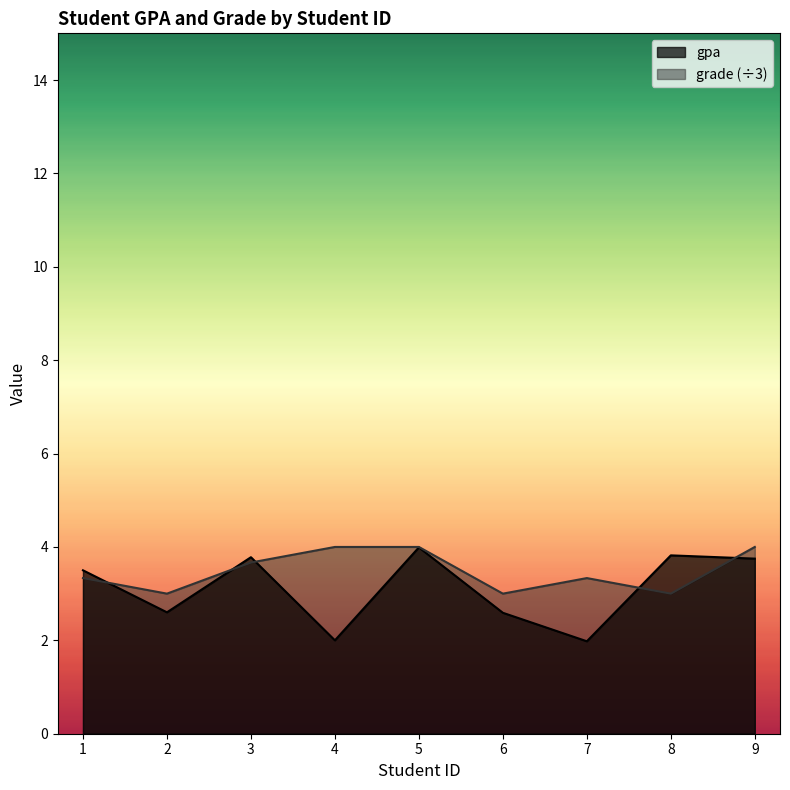

What is the average value of the gpa series?

3.1